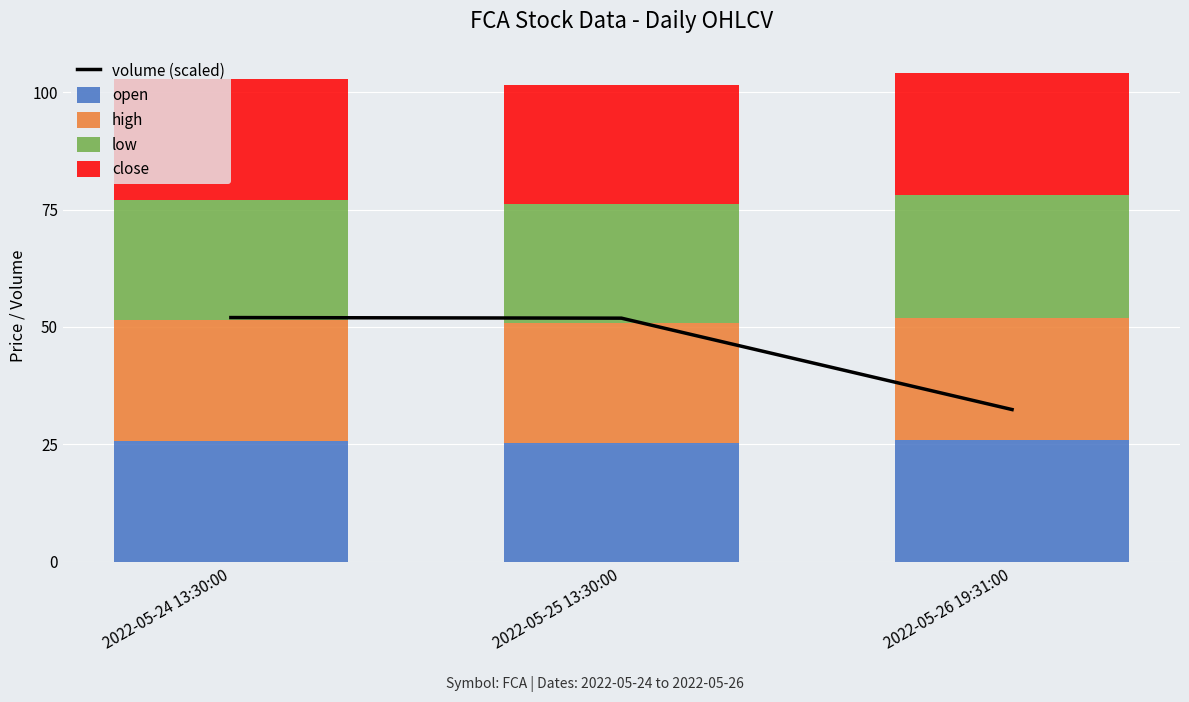

Which has a higher value, 2022-05-25 13:30:00 or 2022-05-24 13:30:00?

2022-05-24 13:30:00